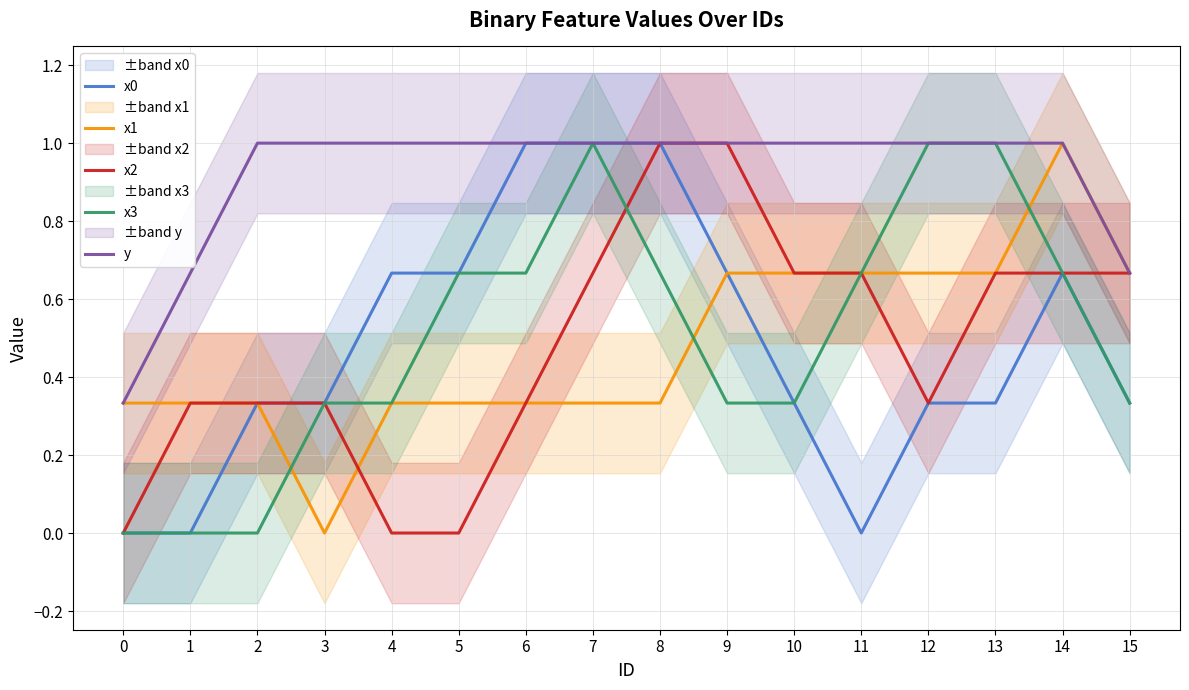

True or false: y and x3 cross at least once.

False